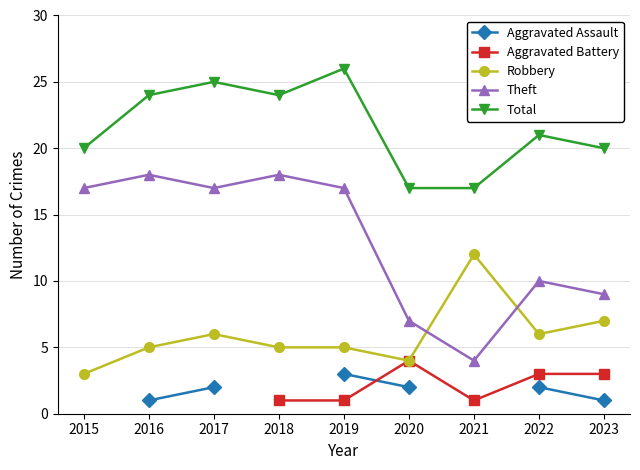

Is it true that Theft equals 18.0 at 2018?

True